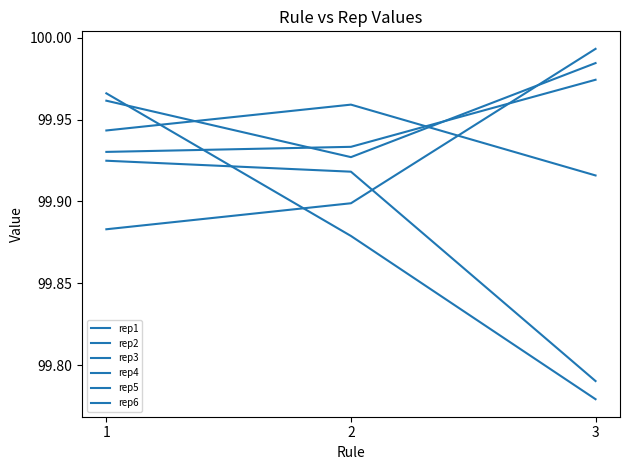

Which series has the largest range (max minus min)?

rep1